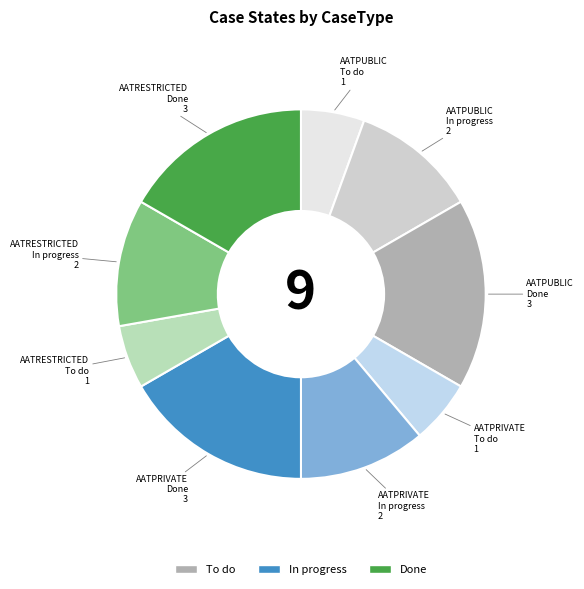

Rank the categories by value from lowest to highest.

AATPUBLIC
To do, AATPRIVATE
To do, AATRESTRICTED
To do, AATPUBLIC
In progress, AATPRIVATE
In progress, AATRESTRICTED
In progress, AATPUBLIC
Done, AATPRIVATE
Done, AATRESTRICTED
Done